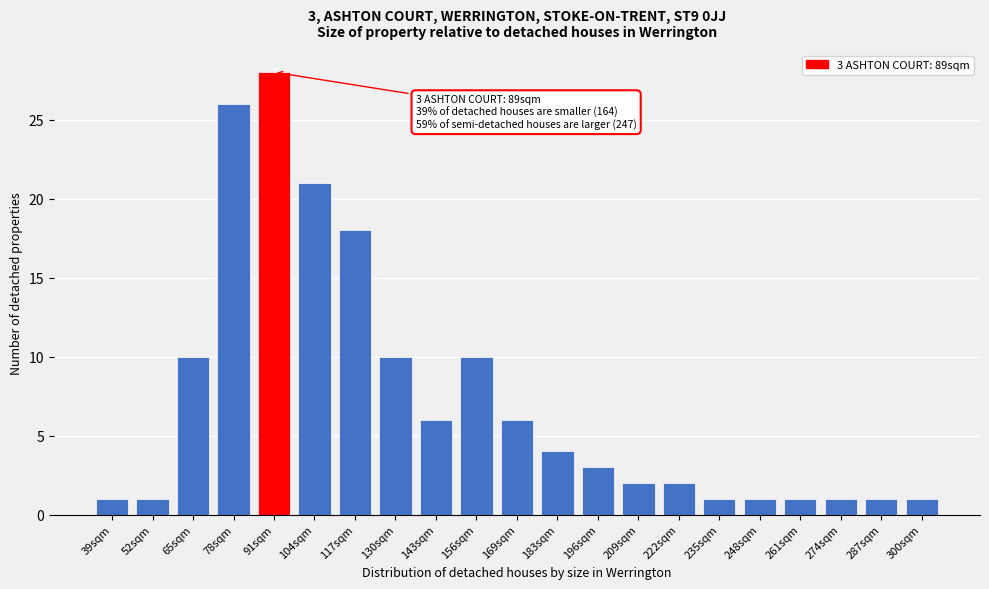

Reading left to right, list all the values displayed in this chart.

39sqm=1	52sqm=1	65sqm=10	78sqm=26	91sqm=28	104sqm=21	117sqm=18	130sqm=10	143sqm=6	156sqm=10	169sqm=6	183sqm=4	196sqm=3	209sqm=2	222sqm=2	235sqm=1	248sqm=1	261sqm=1	274sqm=1	287sqm=1	300sqm=1